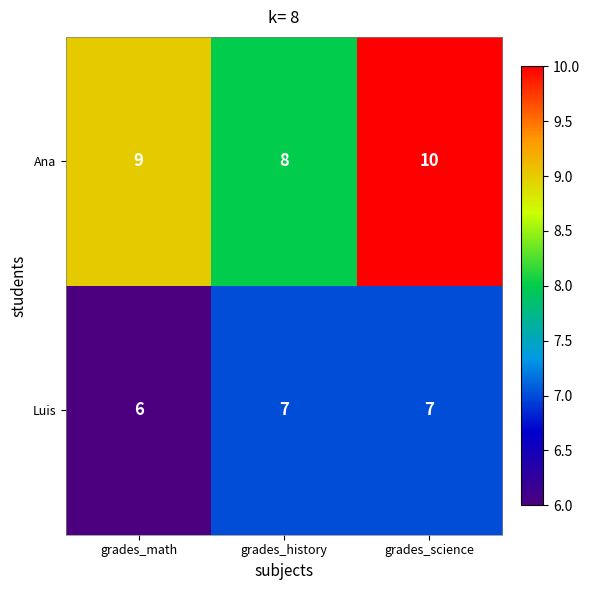

What value does the Ana series have at grades_math?

9